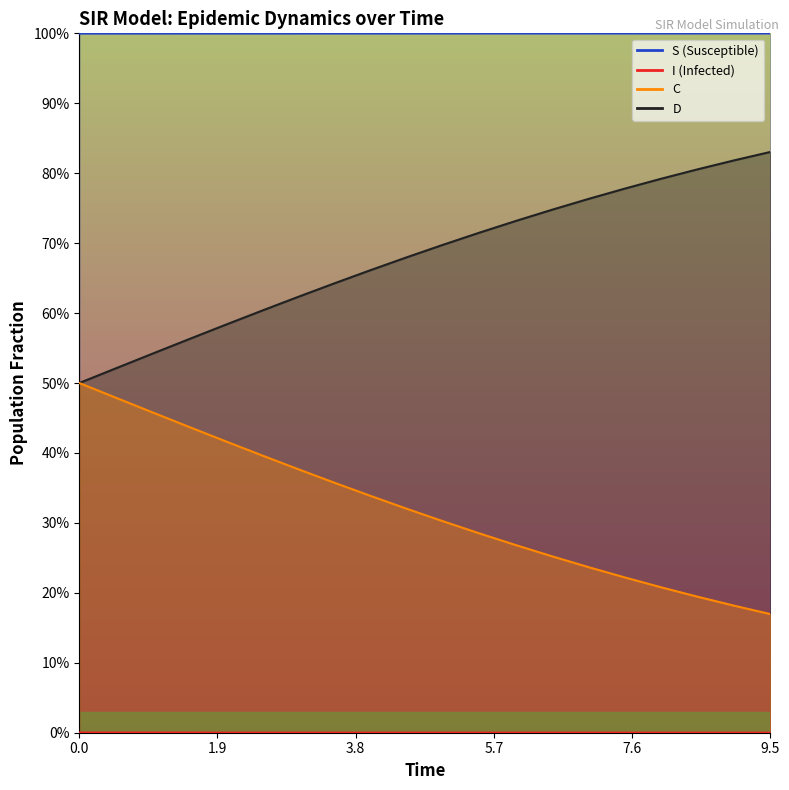

Is the value of C at 9.5 greater than the value of I at 17?

No